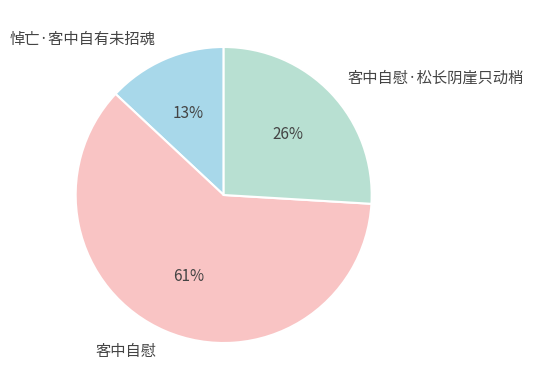

How many segments does this pie chart have?

3